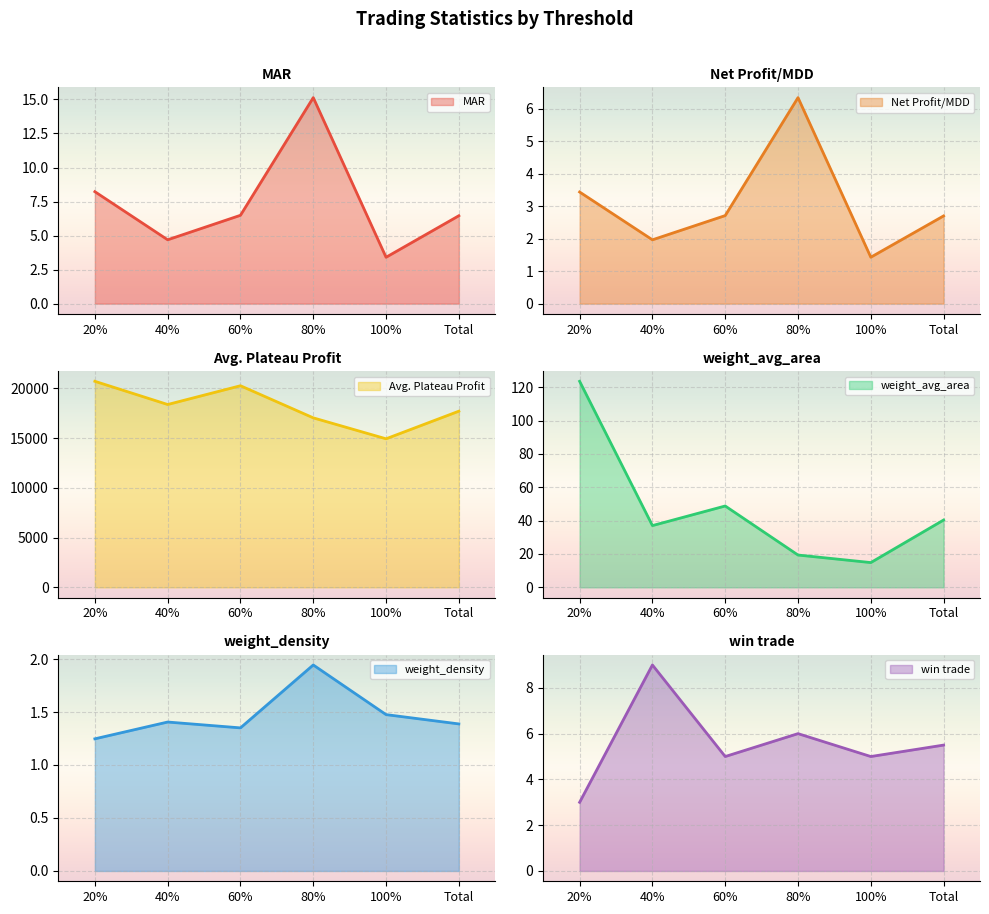

How many series are shown in this chart?

6